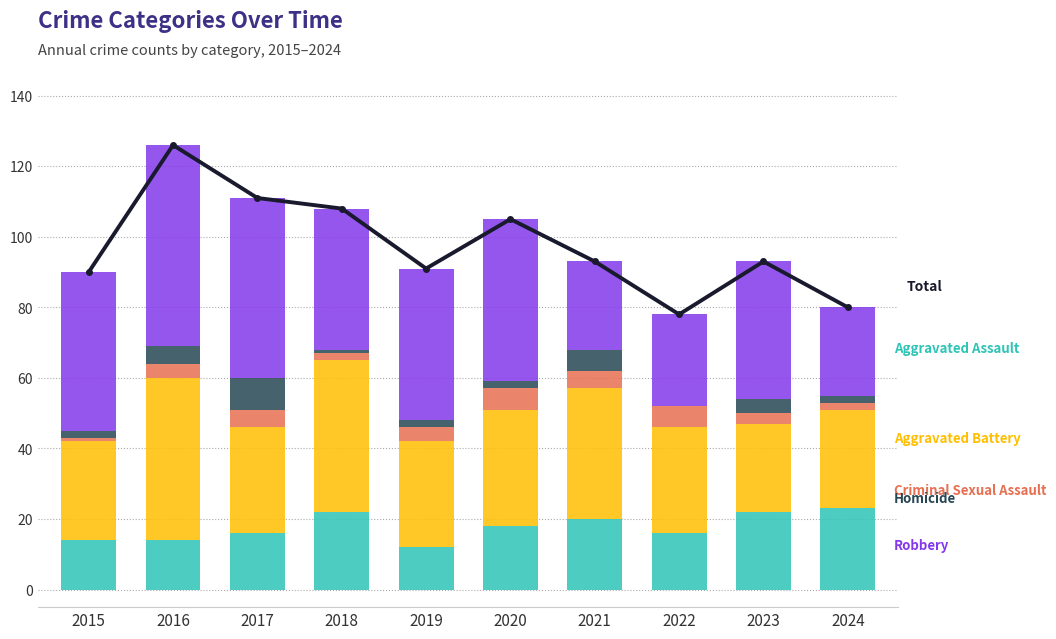

Reading left to right, extract all data points from this chart.

Total: 2015=90	2016=126	2017=111	2018=108	2019=91	2020=105	2021=93	2022=78	2023=93	2024=80
Aggravated Assault: 2015=14	2016=14	2017=16	2018=22	2019=12	2020=18	2021=20	2022=16	2023=22	2024=23
Aggravated Battery: 2015=28	2016=46	2017=30	2018=43	2019=30	2020=33	2021=37	2022=30	2023=25	2024=28
Criminal Sexual Assault: 2015=1	2016=4	2017=5	2018=2	2019=4	2020=6	2021=5	2022=6	2023=3	2024=2
Homicide: 2015=2	2016=5	2017=9	2018=1	2019=2	2020=2	2021=6	2022=0	2023=4	2024=2
Robbery: 2015=45	2016=57	2017=51	2018=40	2019=43	2020=46	2021=25	2022=26	2023=39	2024=25